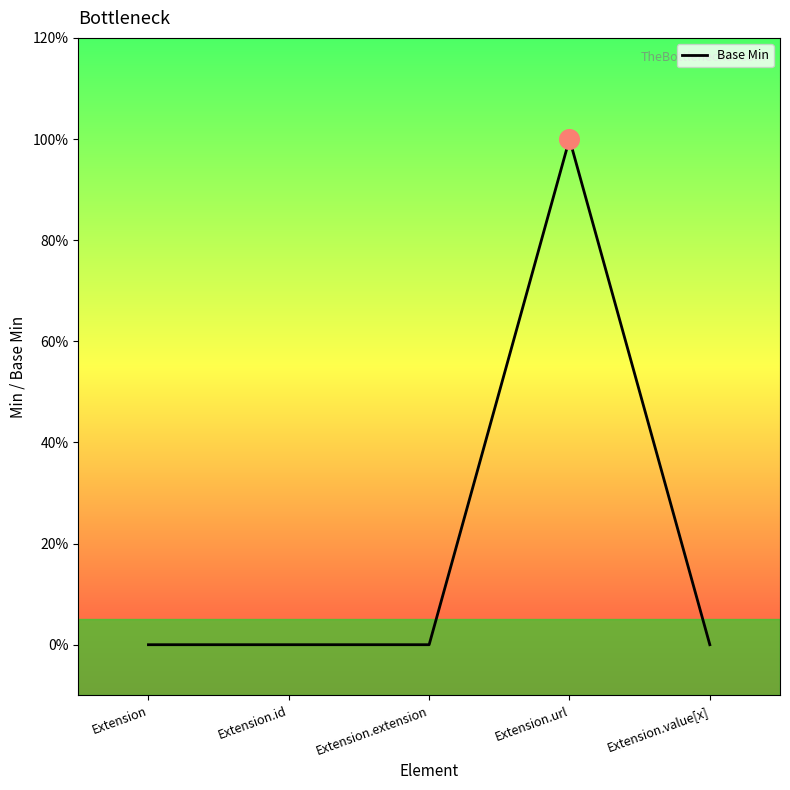

Between Extension.value[x] and Extension.extension, which is larger?

Extension.value[x]